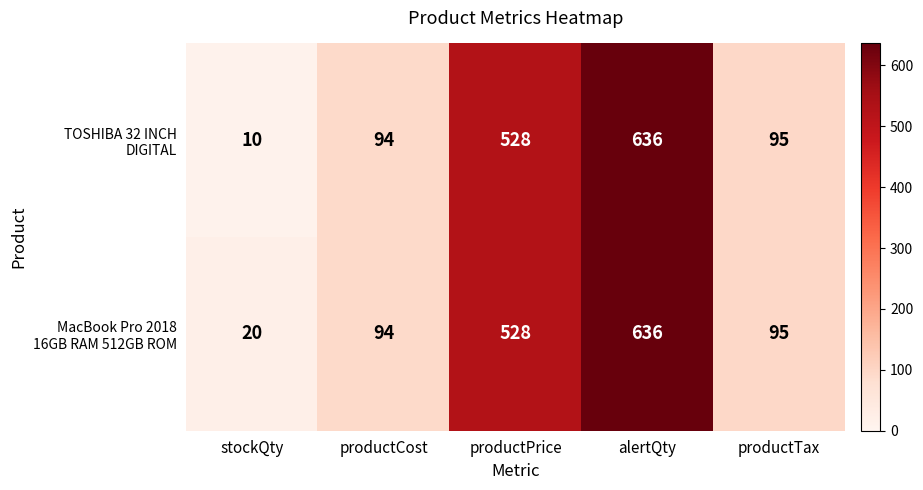

What is the greatest value displayed?

636